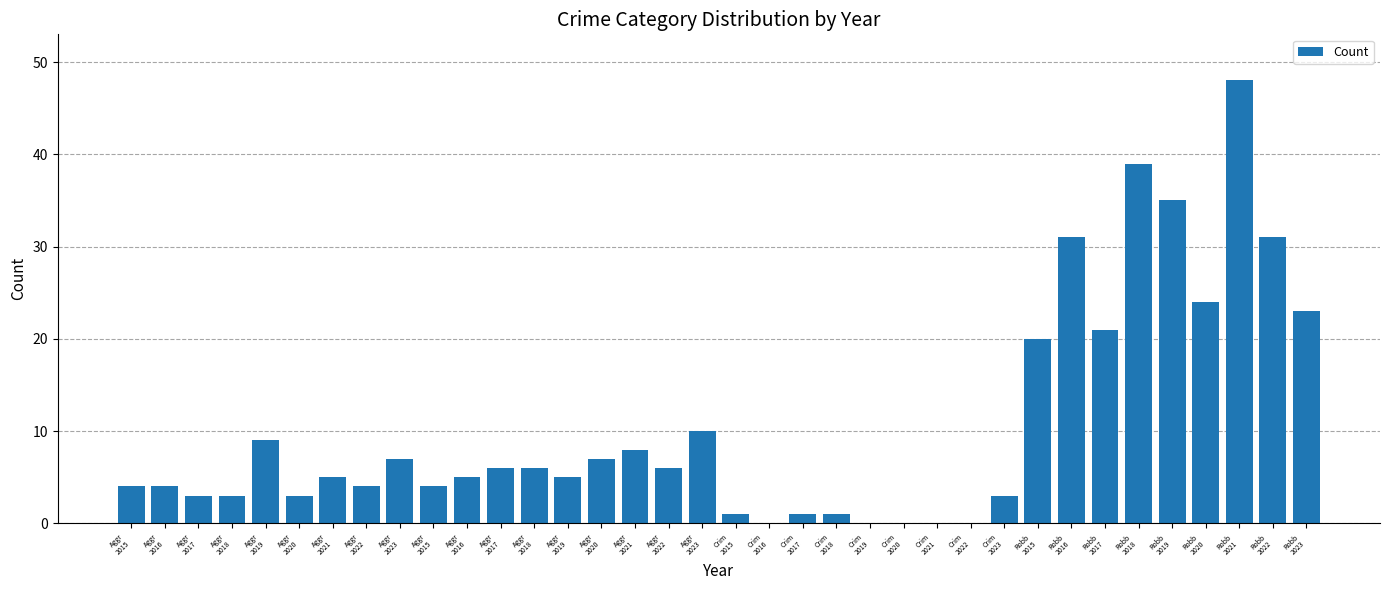

Count the number of categories in the chart.

36